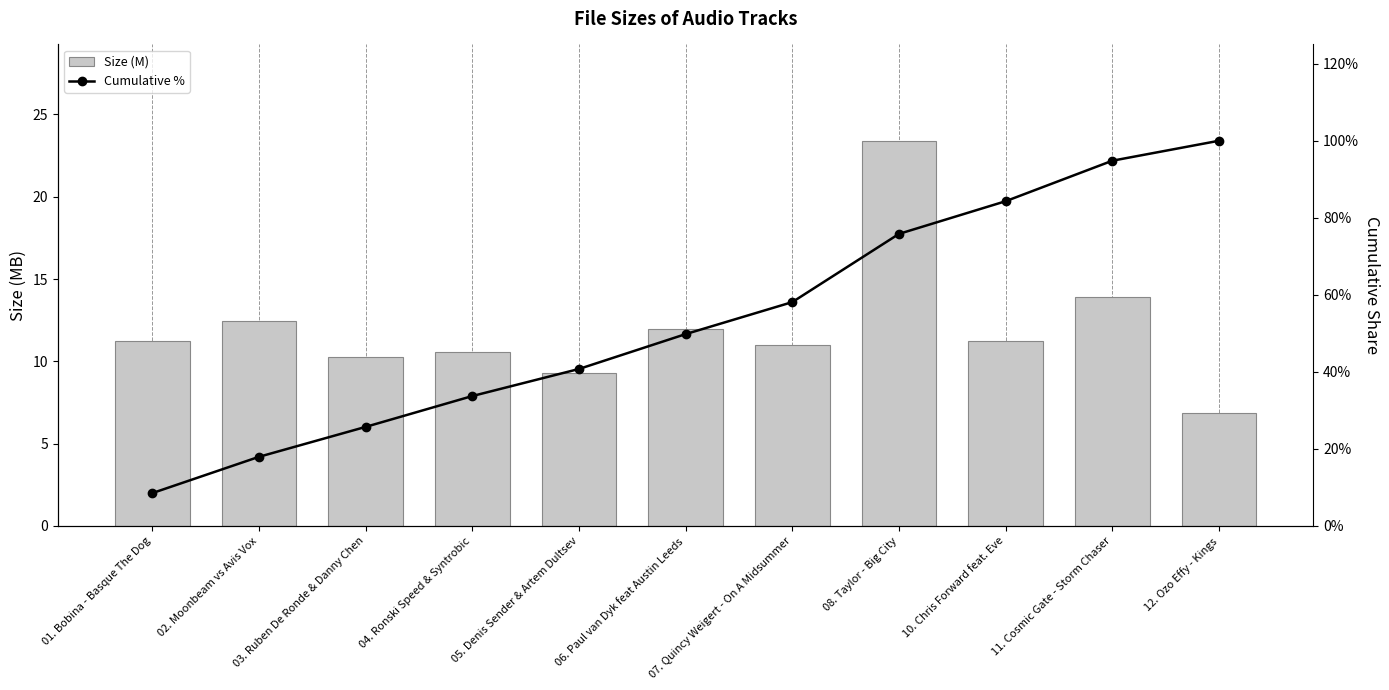

Reading left to right, transcribe all the data shown in this chart.

Size (M): 01. Bobina - Basque The Dog=11.2	02. Moonbeam vs Avis Vox=12.4	03. Ruben De Ronde & Danny Chen=10.3	04. Ronski Speed & Syntrobic=10.6	05. Denis Sender & Artem Dultsev=9.3	06. Paul van Dyk feat Austin Leeds=12.0	07. Quincy Weigert - On A Midsummer=11.0	08. Taylor - Big City=23.4	10. Chris Forward feat. Eve=11.2	11. Cosmic Gate - Storm Chaser=13.9	12. Ozo Effy - Kings=6.8
Cumulative %: 01. Bobina - Basque The Dog=8.5	02. Moonbeam vs Avis Vox=17.9	03. Ruben De Ronde & Danny Chen=25.7	04. Ronski Speed & Syntrobic=33.7	05. Denis Sender & Artem Dultsev=40.7	06. Paul van Dyk feat Austin Leeds=49.8	07. Quincy Weigert - On A Midsummer=58.1	08. Taylor - Big City=75.8	10. Chris Forward feat. Eve=84.3	11. Cosmic Gate - Storm Chaser=94.8	12. Ozo Effy - Kings=100.0